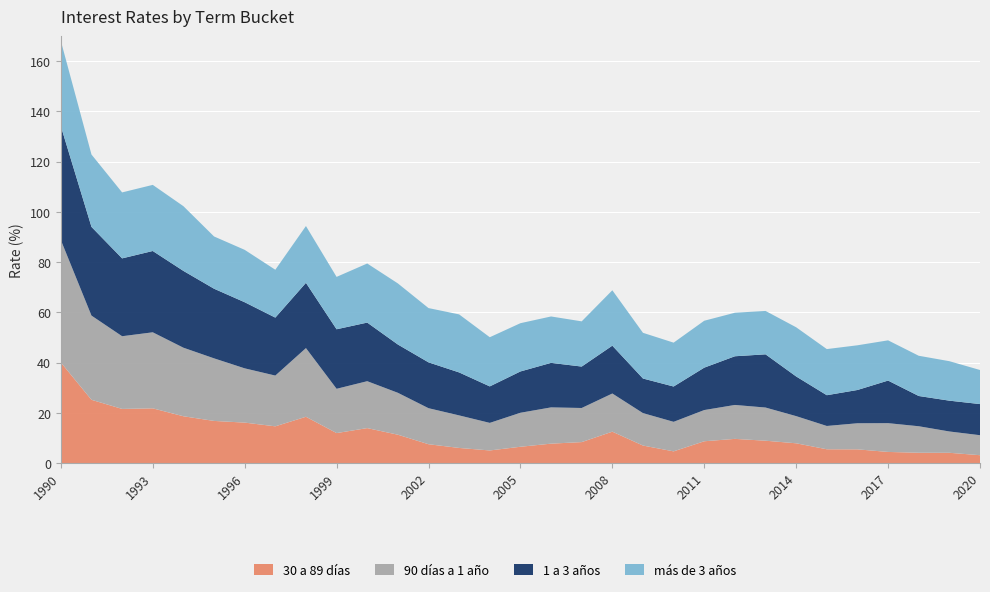

Reading left to right, list all the values displayed in this chart.

30 a 89 días: 40.0	25.2	21.6	21.8	18.6	16.8	16.1	14.6	18.4	11.9	13.9	11.3	7.5	6.0	5.0	6.5	7.7	8.3	12.5	7.0	4.7	8.7	9.6	8.9	7.9	5.5	5.5	4.4	4.1	4.1	3.1
90 días a 1 año: 48.8	33.5	28.9	30.3	27.3	24.9	21.6	20.2	27.4	17.6	18.7	16.7	14.3	13.0	11.0	13.5	14.4	13.6	15.2	12.9	11.8	12.4	13.5	13.2	10.8	9.3	10.4	11.5	10.6	8.5	8.0
1 a 3 años: 45.4	35.3	31.0	32.4	30.6	27.7	26.3	23.1	26.0	23.7	23.3	19.2	18.3	17.1	14.5	16.4	17.7	16.5	19.1	13.8	14.1	16.9	19.4	21.2	15.8	12.2	13.2	17.0	12.1	12.3	12.4
más de 3 años: 34.0	28.8	26.3	26.3	25.8	20.8	20.9	19.1	22.6	20.9	23.5	24.3	21.6	23.1	19.6	19.2	18.5	18.0	22.1	18.2	17.5	18.7	17.3	17.3	19.6	18.4	17.8	16.0	16.0	15.7	13.6